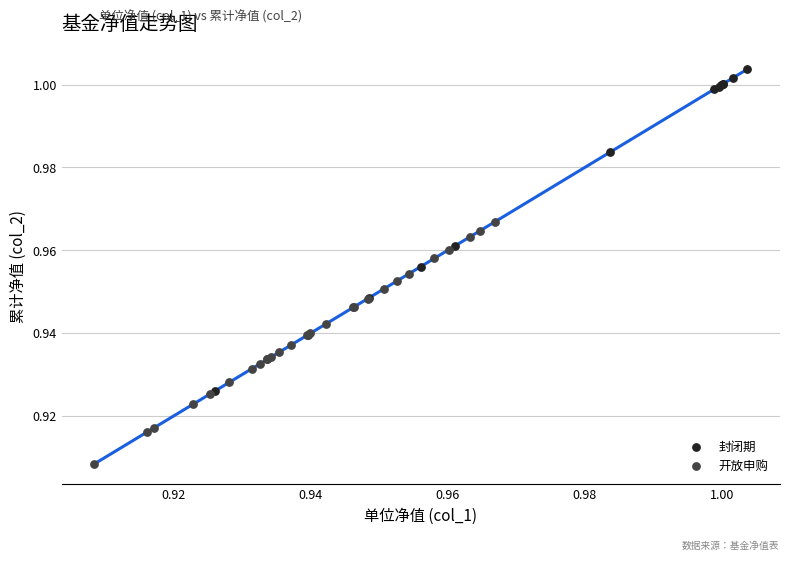

Which series reaches the maximum Y coordinate?

封闭期